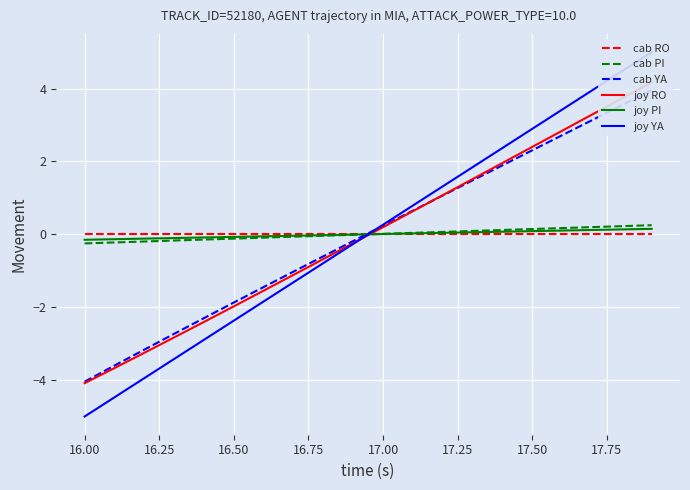

What are all the series names shown in the legend?

cab RO, cab PI, cab YA, joy RO, joy PI, joy YA